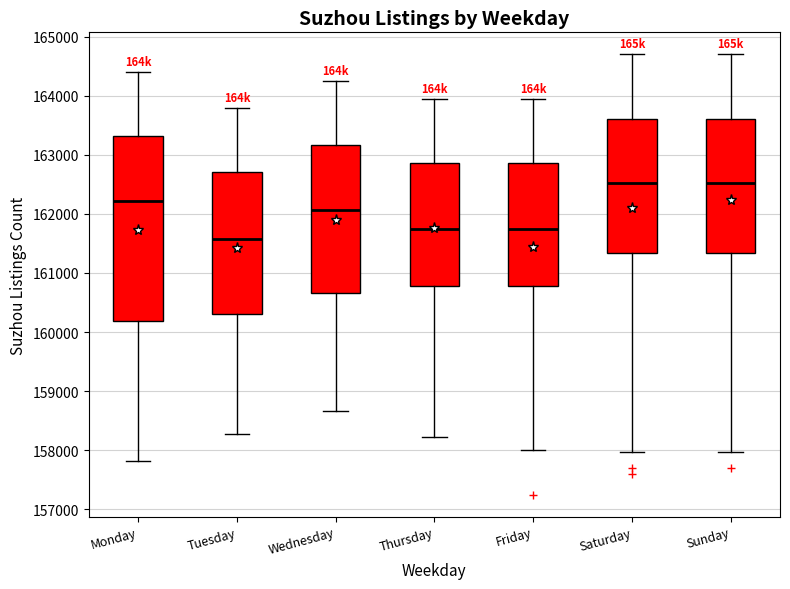

Where is the upper edge of the box for Thursday on the y-axis? The values are not printed on the chart, so give them approximately, as read against the axis.

162900